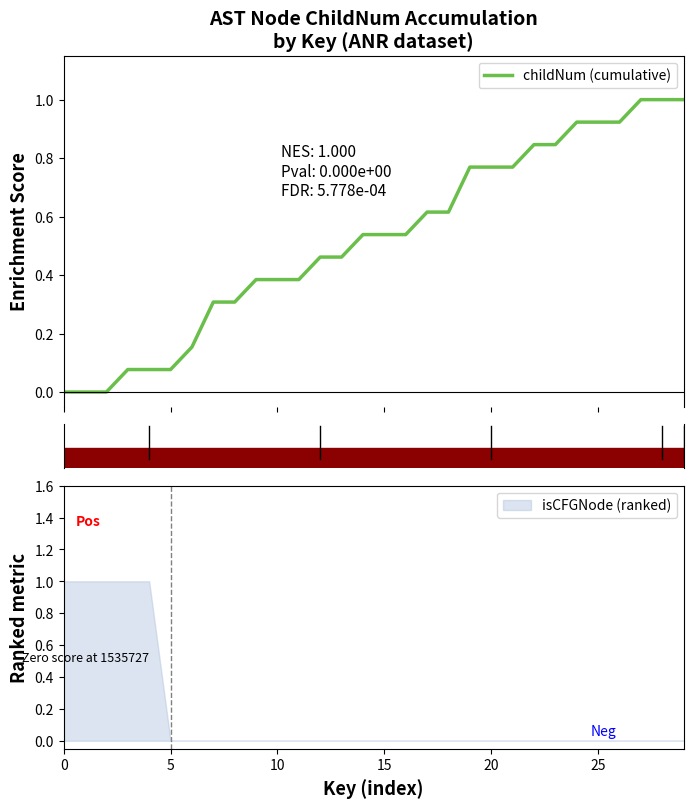

Reading right to left, extract all data points from this chart.

1.0	1.0	1.0	0.9	0.9	0.9	0.8	0.8	0.8	0.8	0.8	0.6	0.6	0.5	0.5	0.5	0.5	0.5	0.4	0.4	0.4	0.3	0.3	0.2	0.1	0.1	0.1	0.0	0.0	0.0